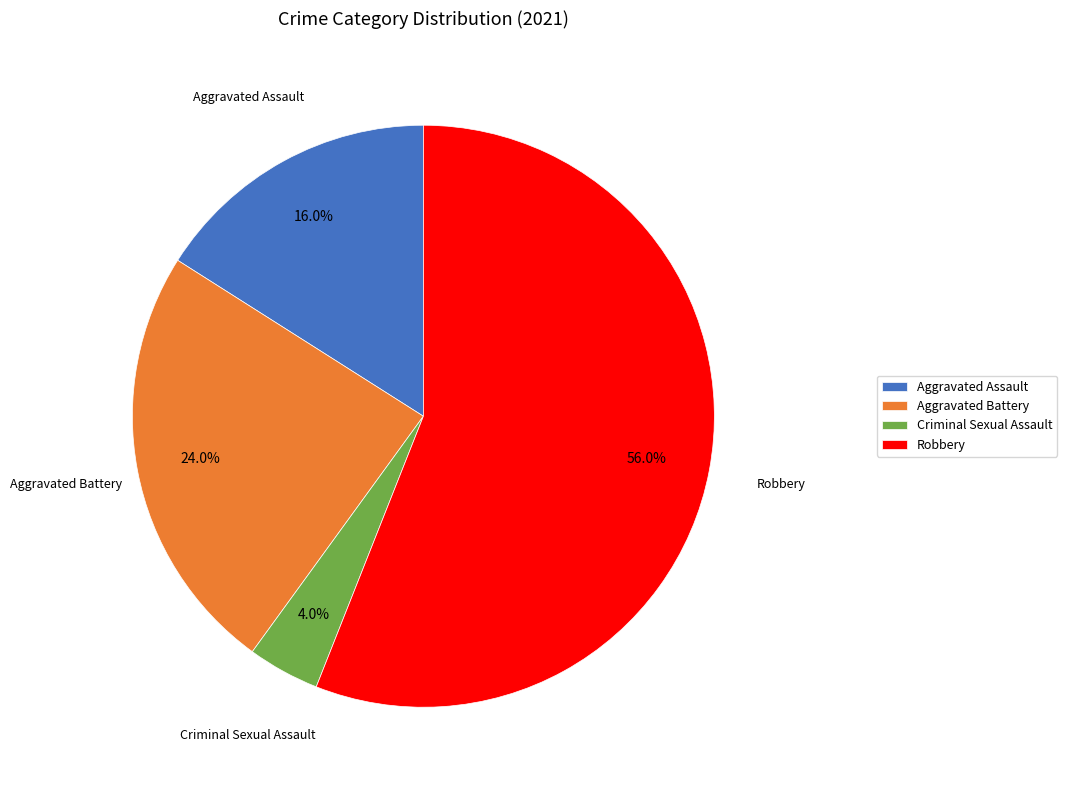

The Aggravated Assault slice represents 22% of the pie. True or false?

False